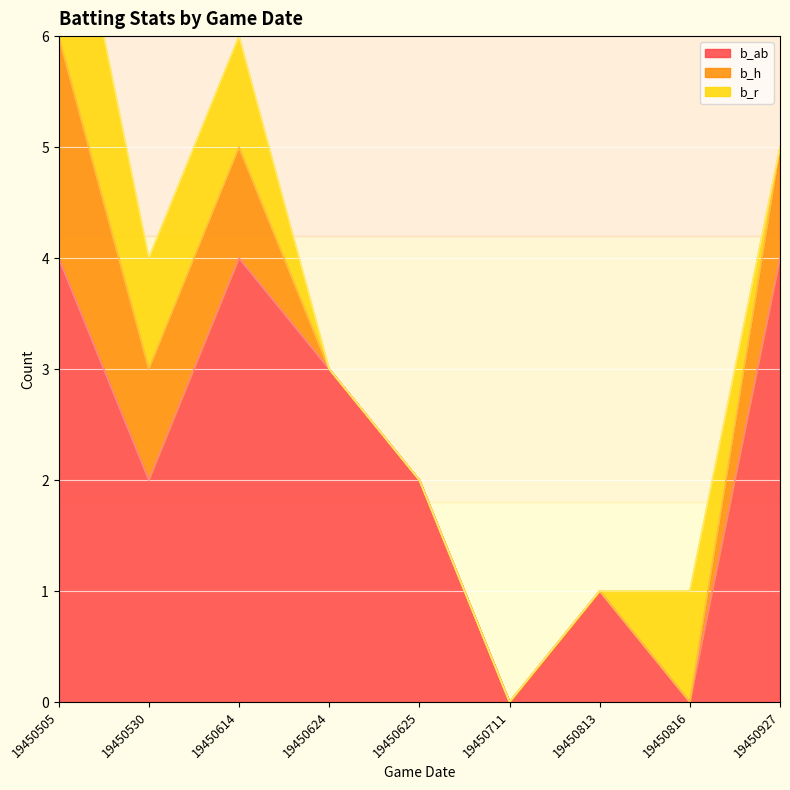

Is it true that b_r equals 2 at 19450614?

False